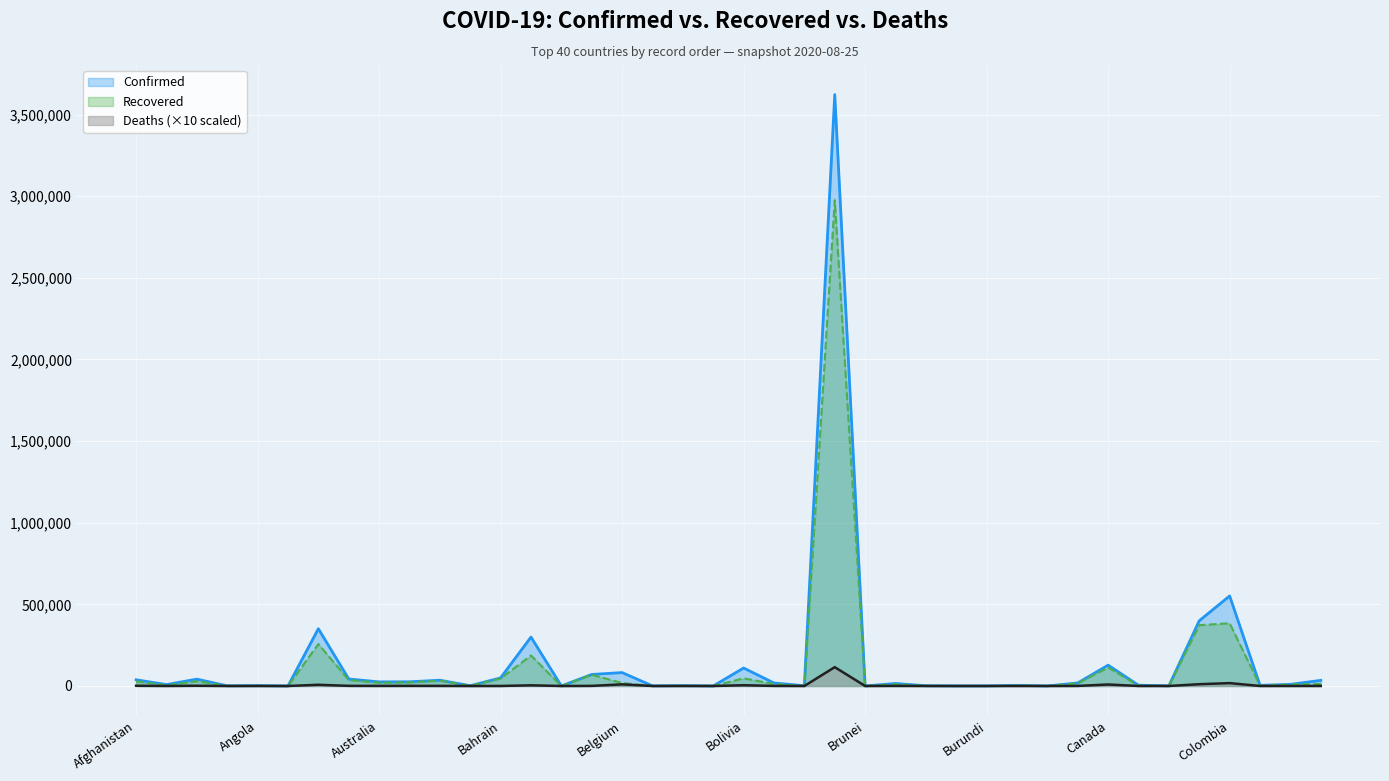

What is the total value across all series at Benin?

3859